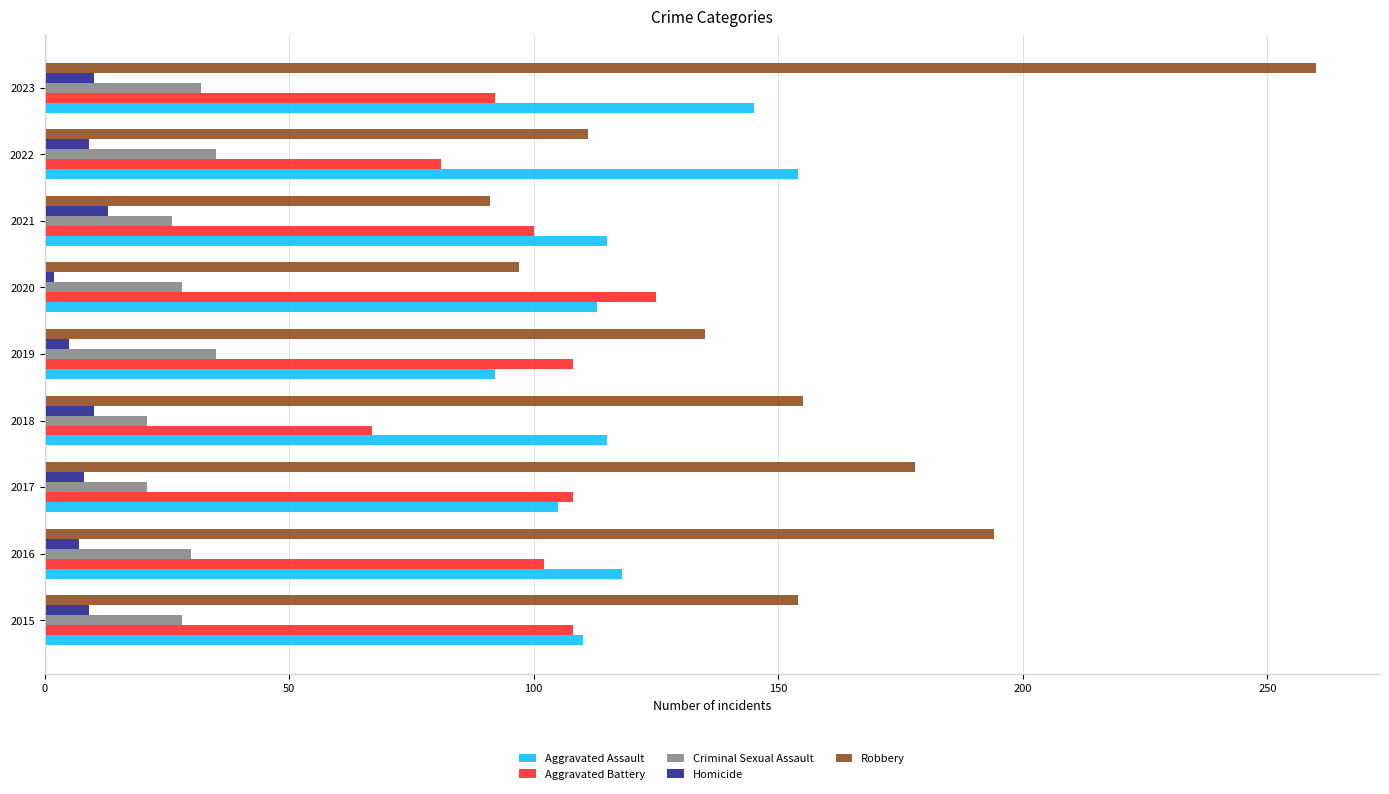

What is the maximum value shown in the chart?

260